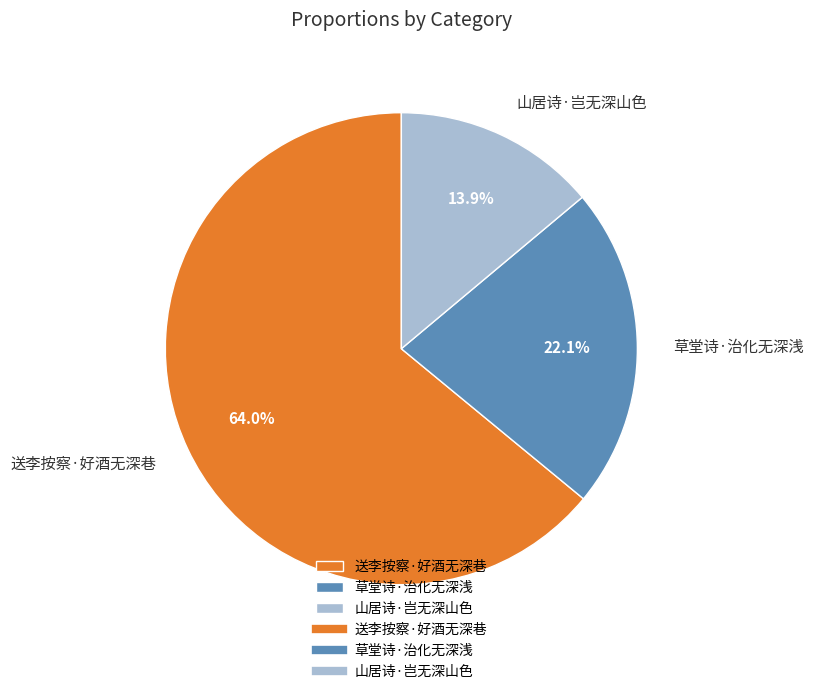

To the nearest percent, what is the difference between the largest and smallest slice percentages?

50%